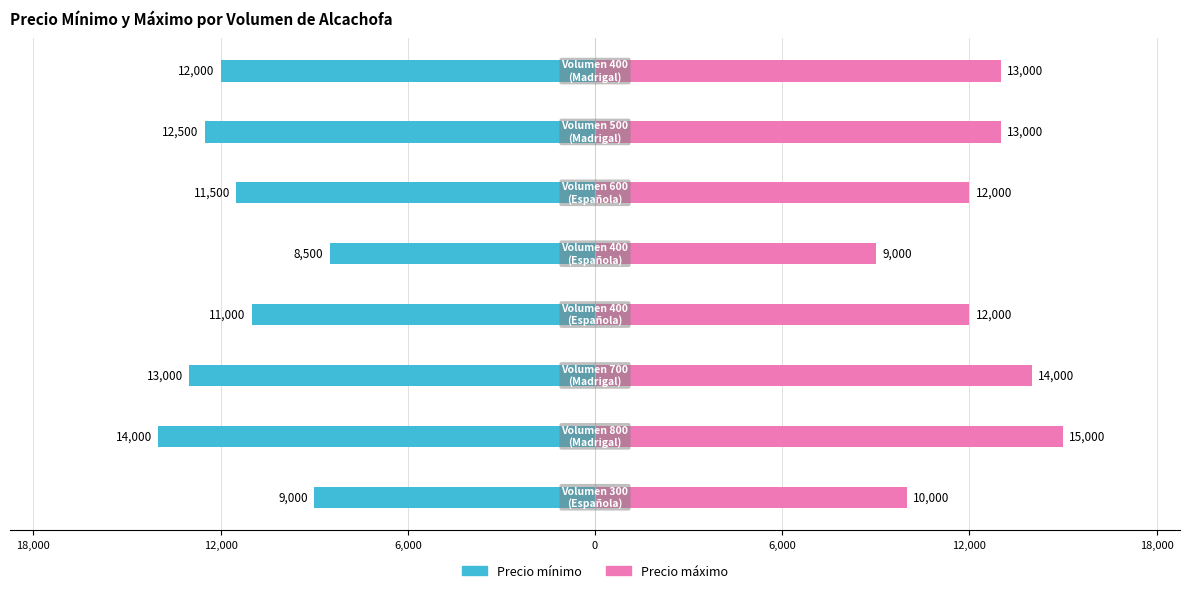

What is the average value of the Precio mínimo series?

-11438